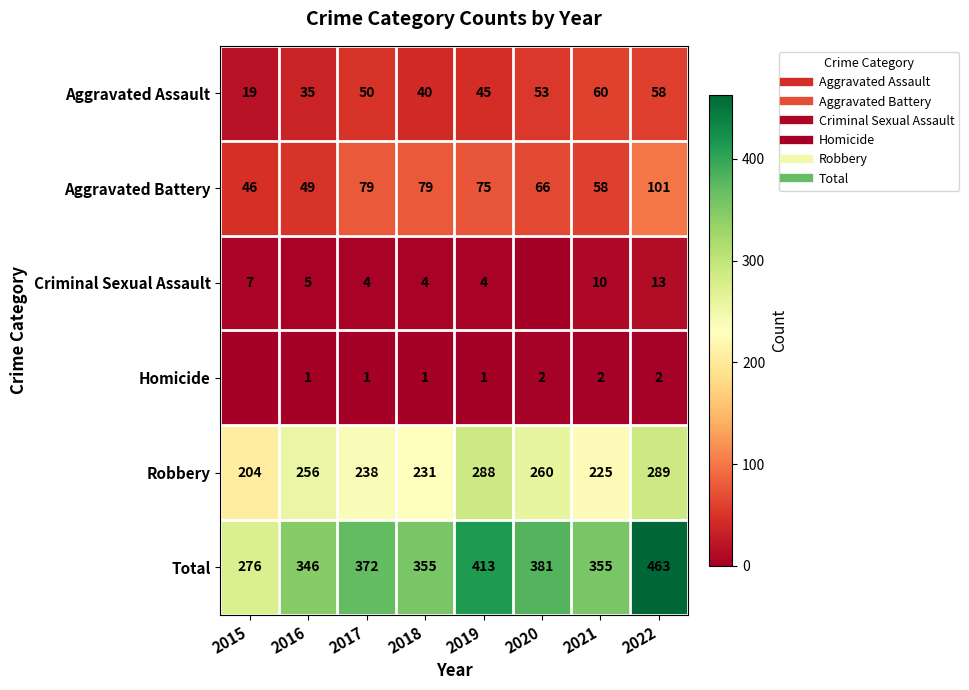

What is the sum of all Total values?

2961